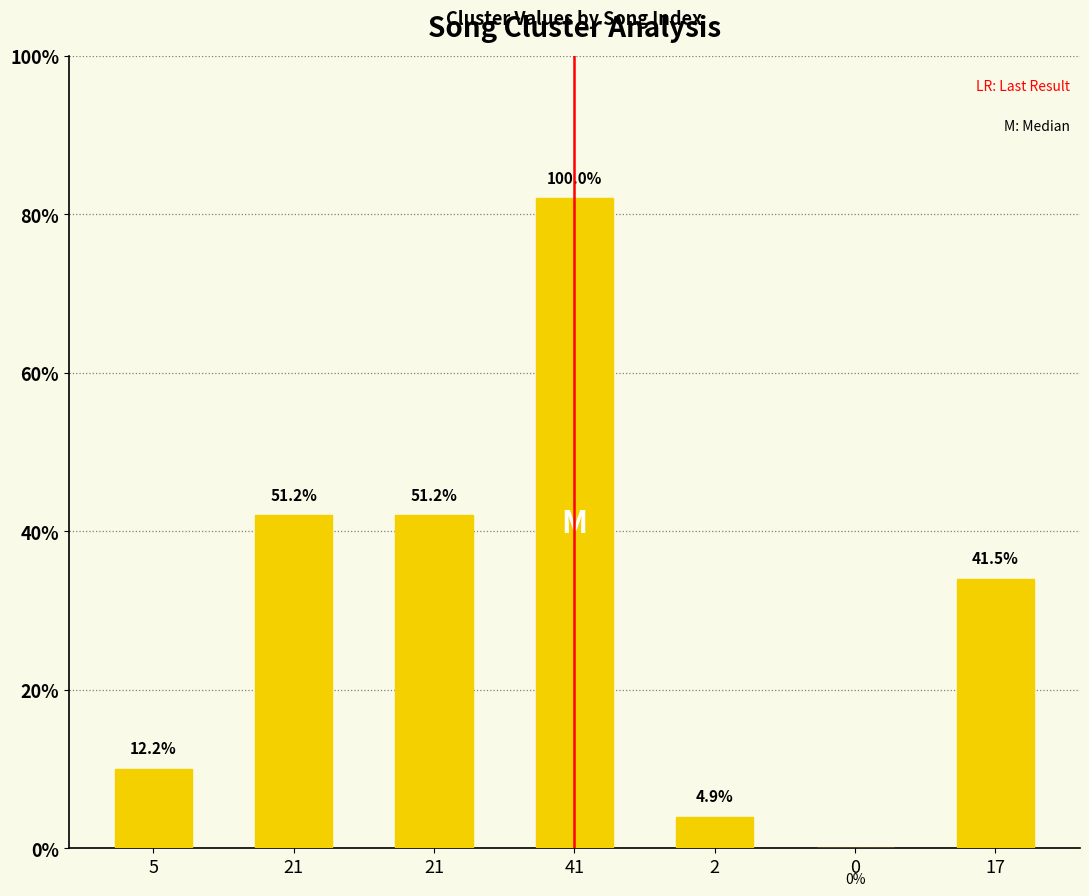

Which series has the largest Y range (max minus min)?

Cluster_2